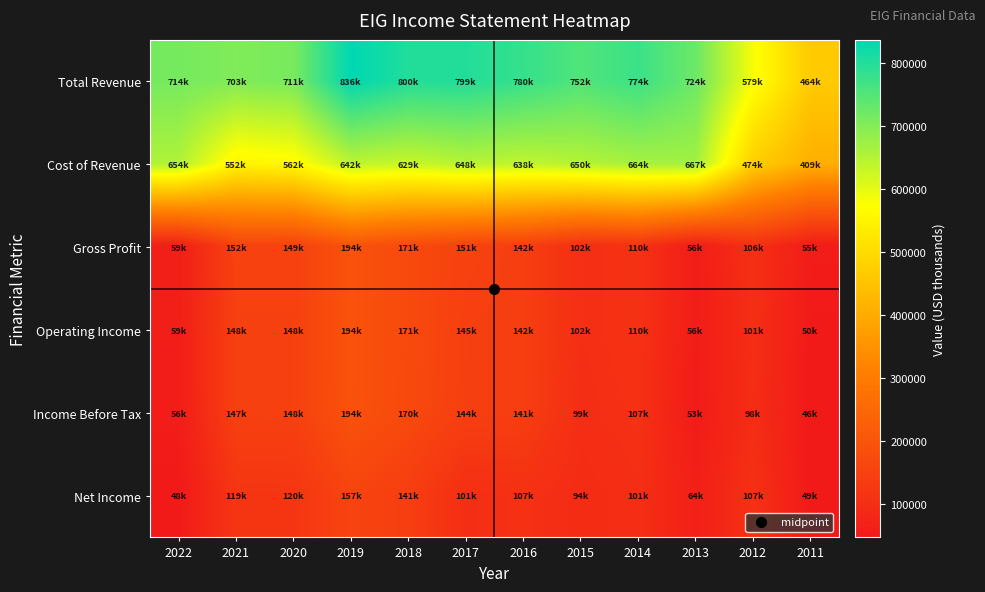

Count the number of categories in the chart.

12